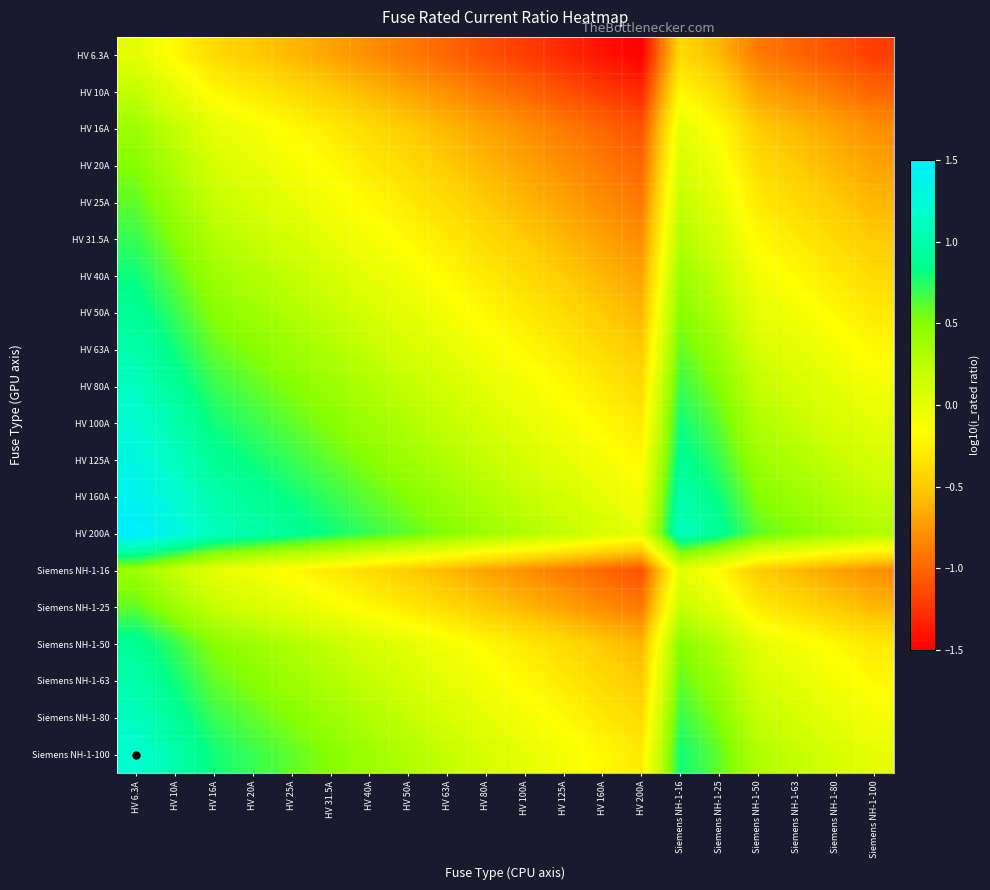

Which series has the largest total across all categories?

HV 200A